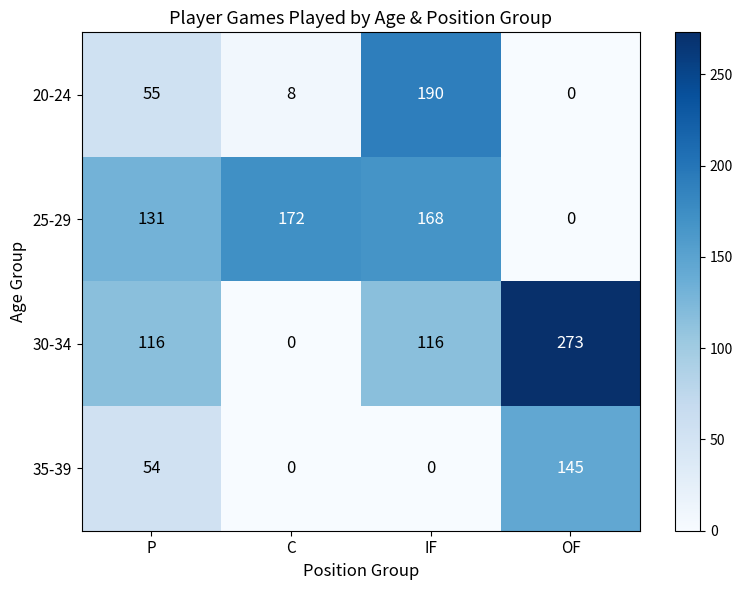

What is the total value across all series at IF?

474